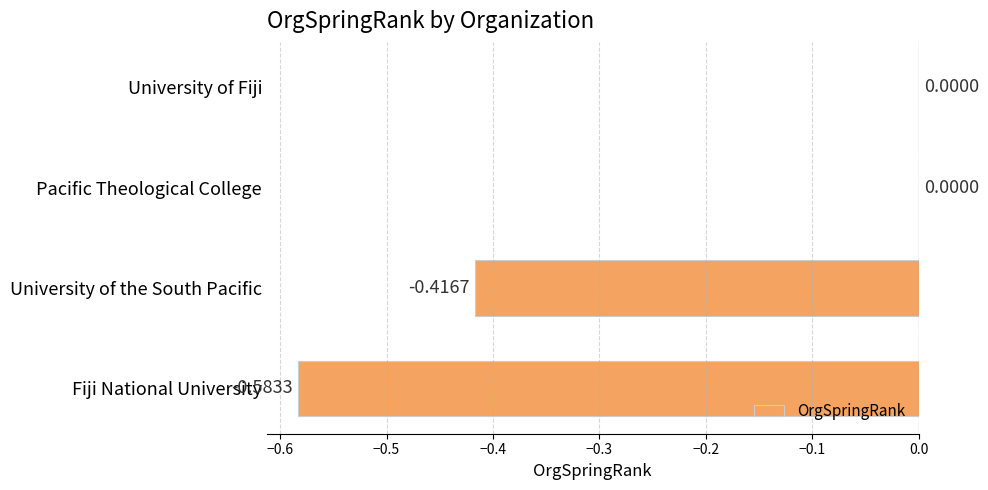

What is the sum of all values?

-1.0